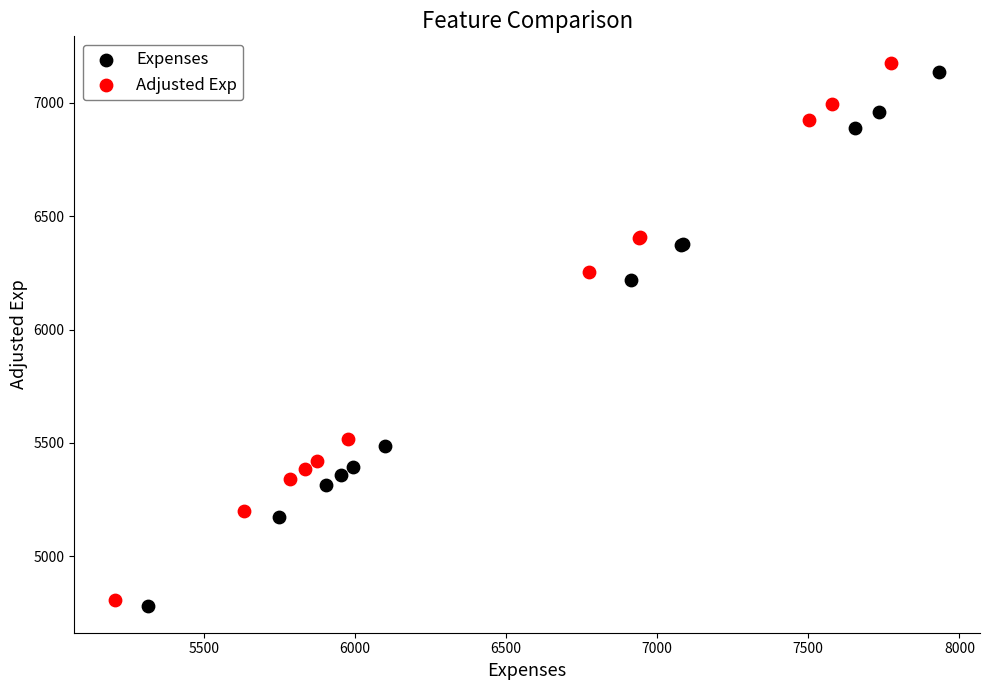

Which series has the largest Y range (max minus min)?

Adjusted Exp